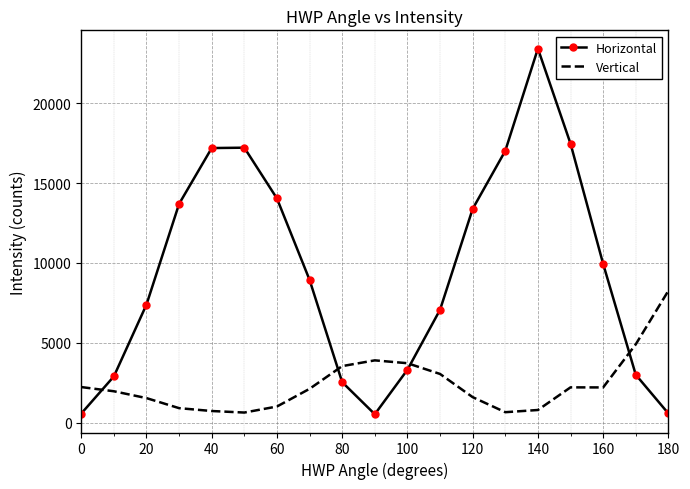

List the series in order of their overall mean, lowest first.

Vertical, Horizontal